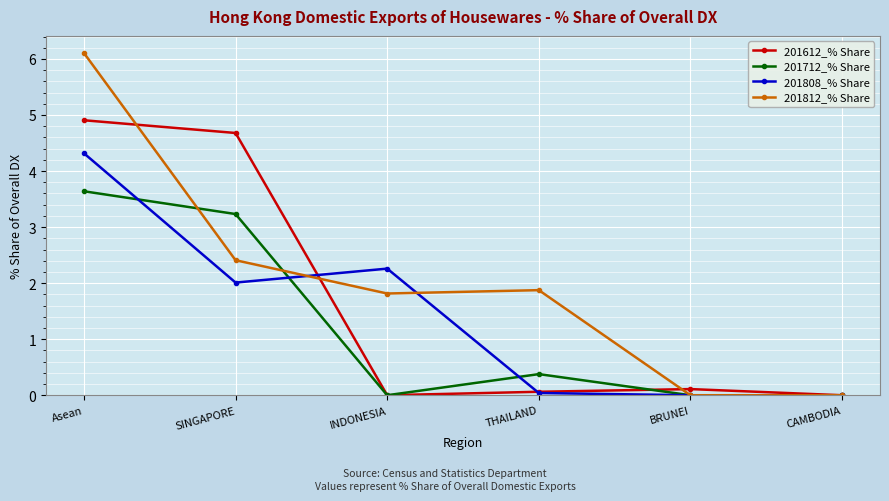

What is the spread (max minus min) of values at SINGAPORE?

2.7